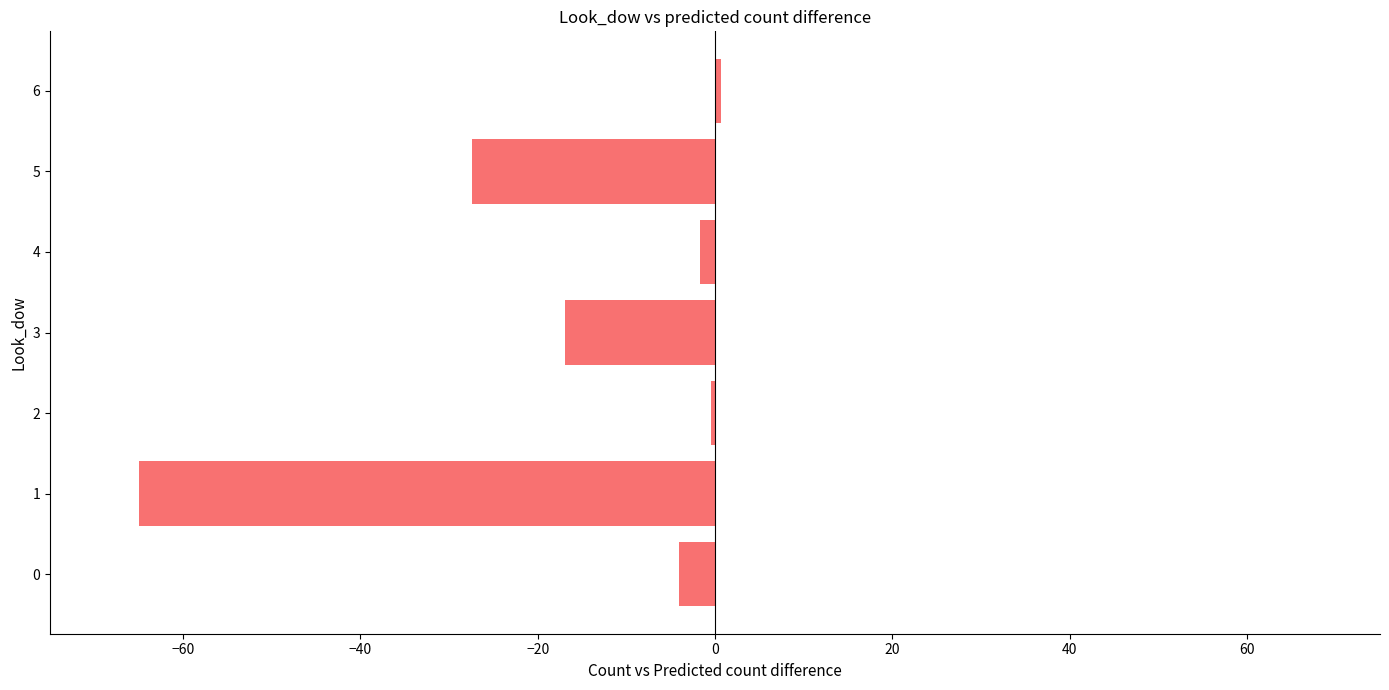

The chart shows a value of -1.7 at 4. True or false?

True